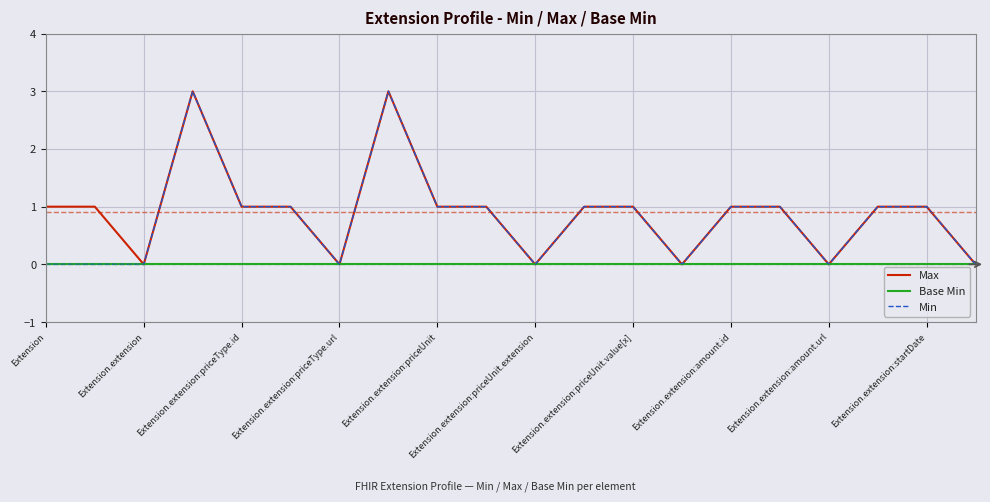

How many lines are shown in the chart?

3